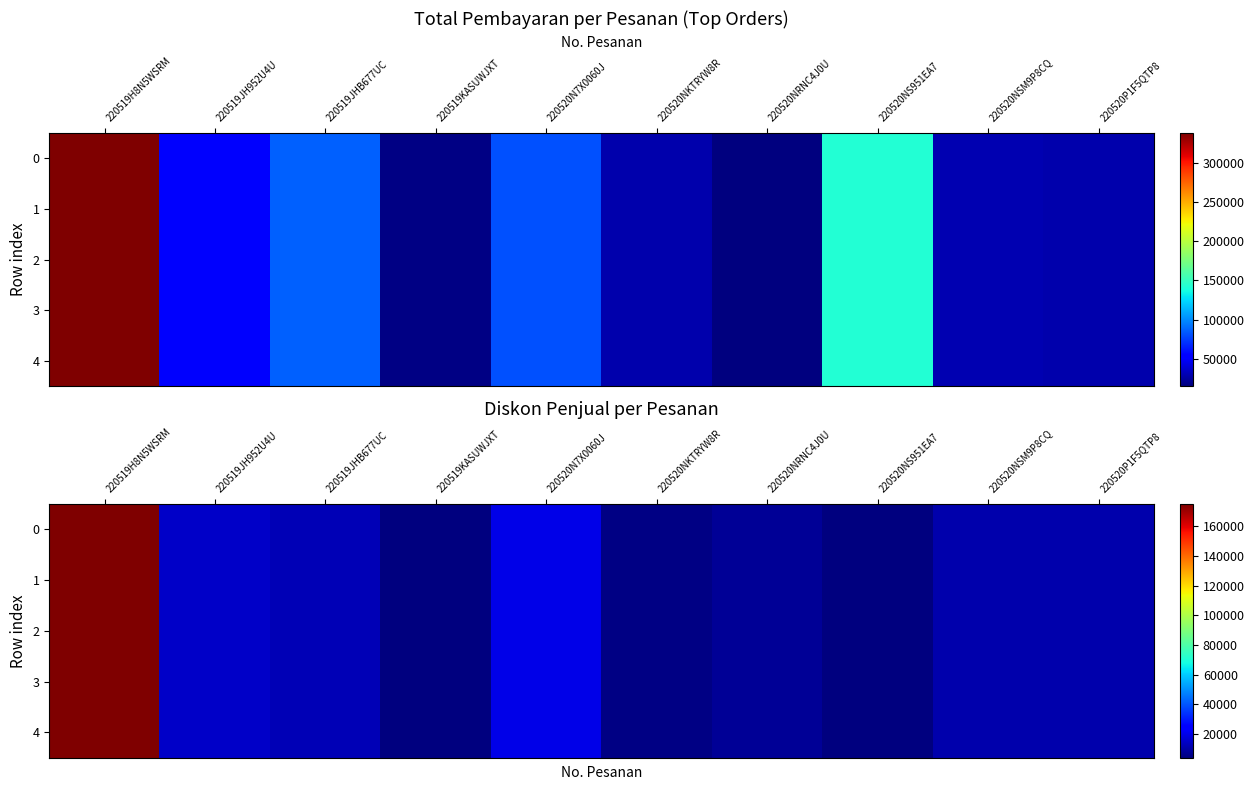

How many series are shown in this chart?

5